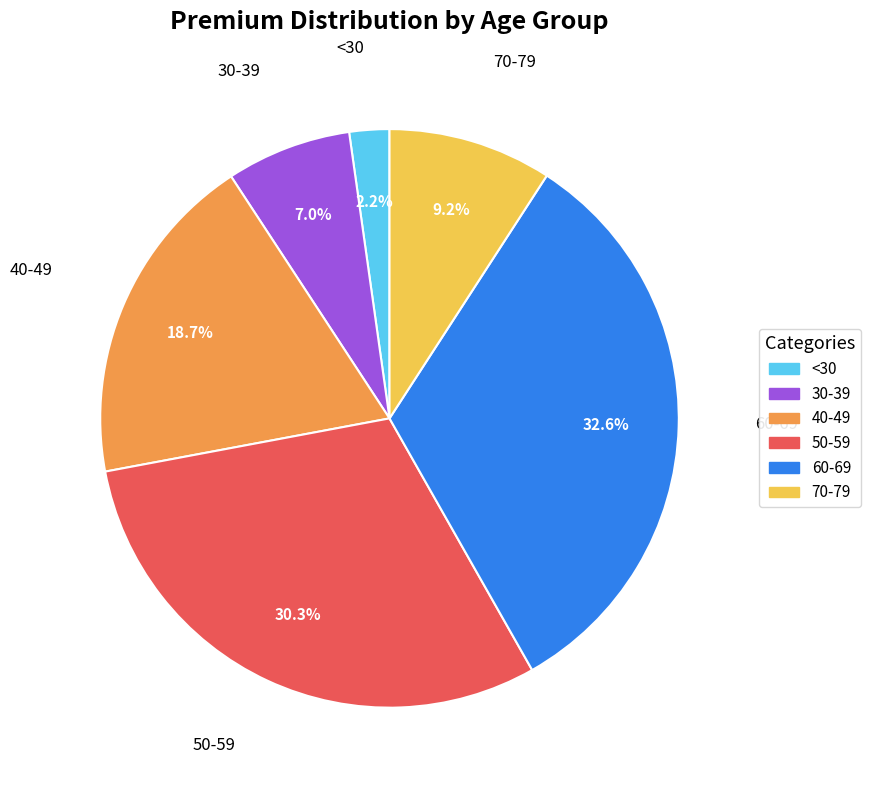

Approximately how many times larger is the value at 40-49 compared to 30-39?

2.7